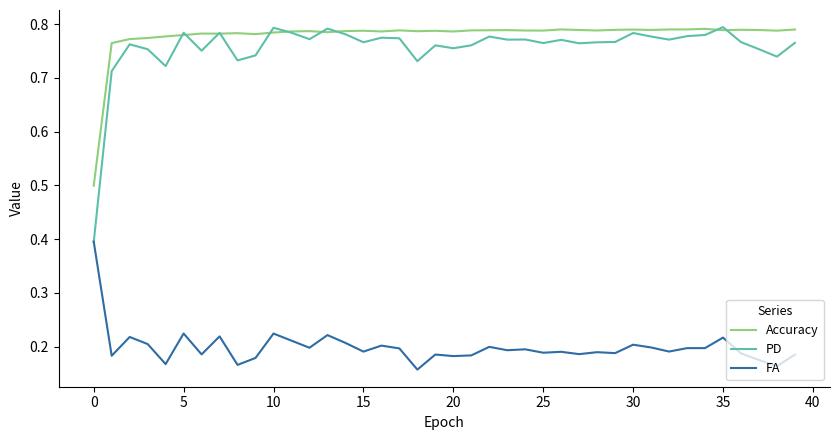

Which series has the largest total across all categories?

Accuracy